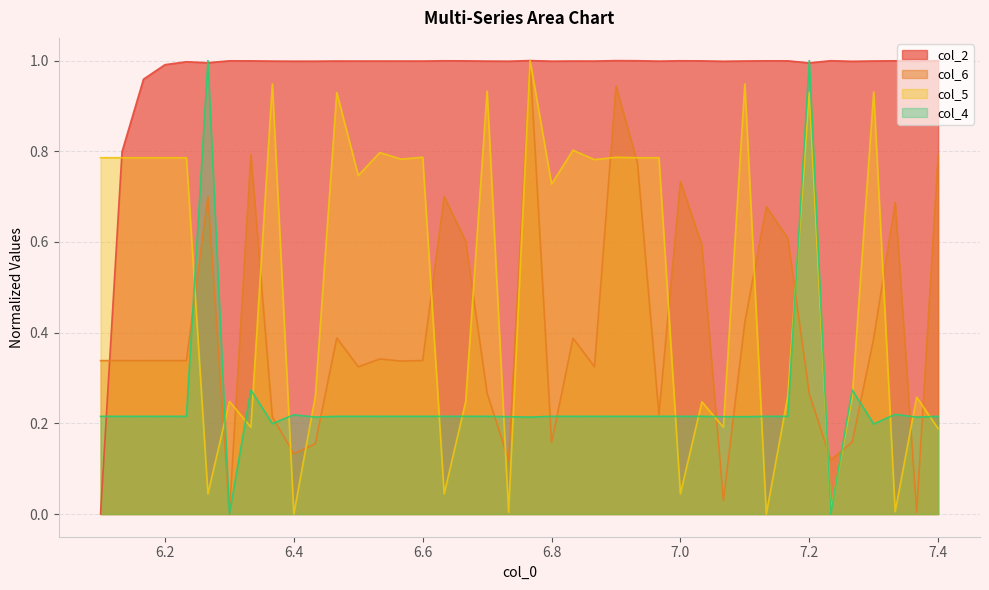

How many times do col_5 and col_2 cross each other?

1